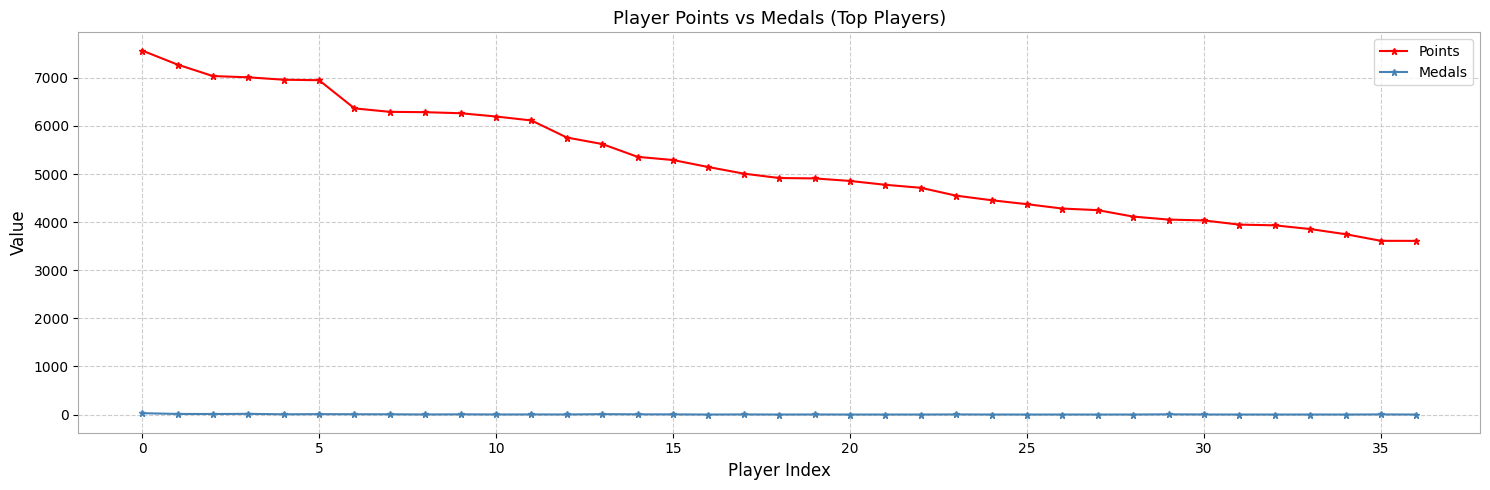

Is this an area chart (filled region under the line)?

No